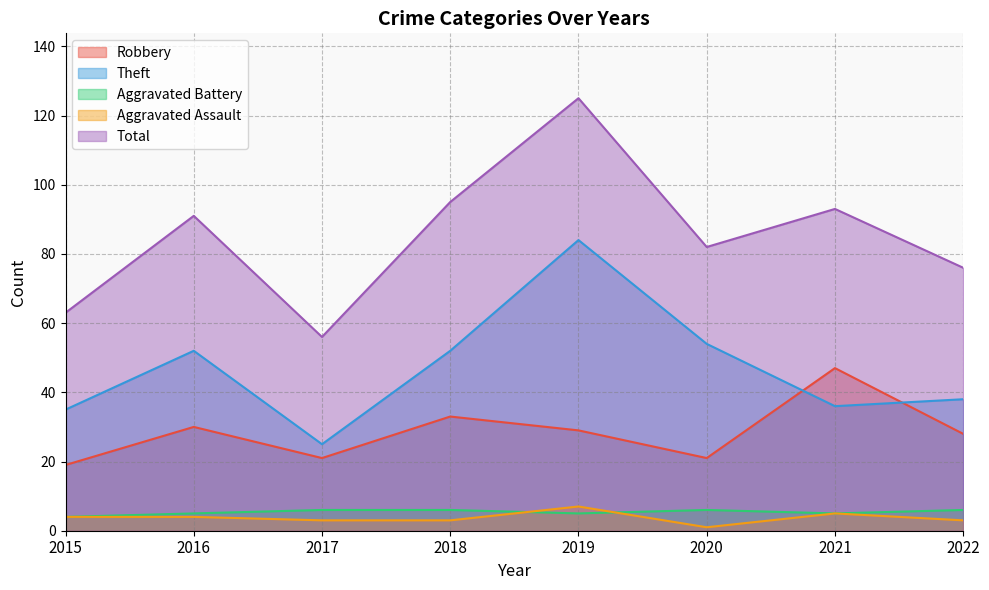

At which category is the sum across all series the highest?

2019